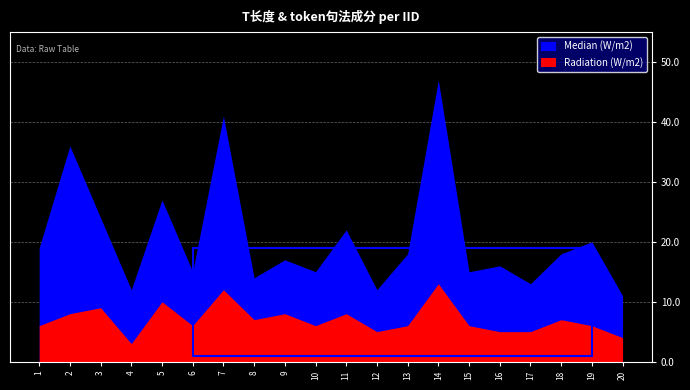

Reading right to left, what are all the values shown in this chart?

Median (W/m2): 11	20	18	13	16	15	47	18	12	22	15	17	14	41	15	27	12	24	36	19
Radiation (W/m2): 4	6	7	5	5	6	13	6	5	8	6	8	7	12	6	10	3	9	8	6